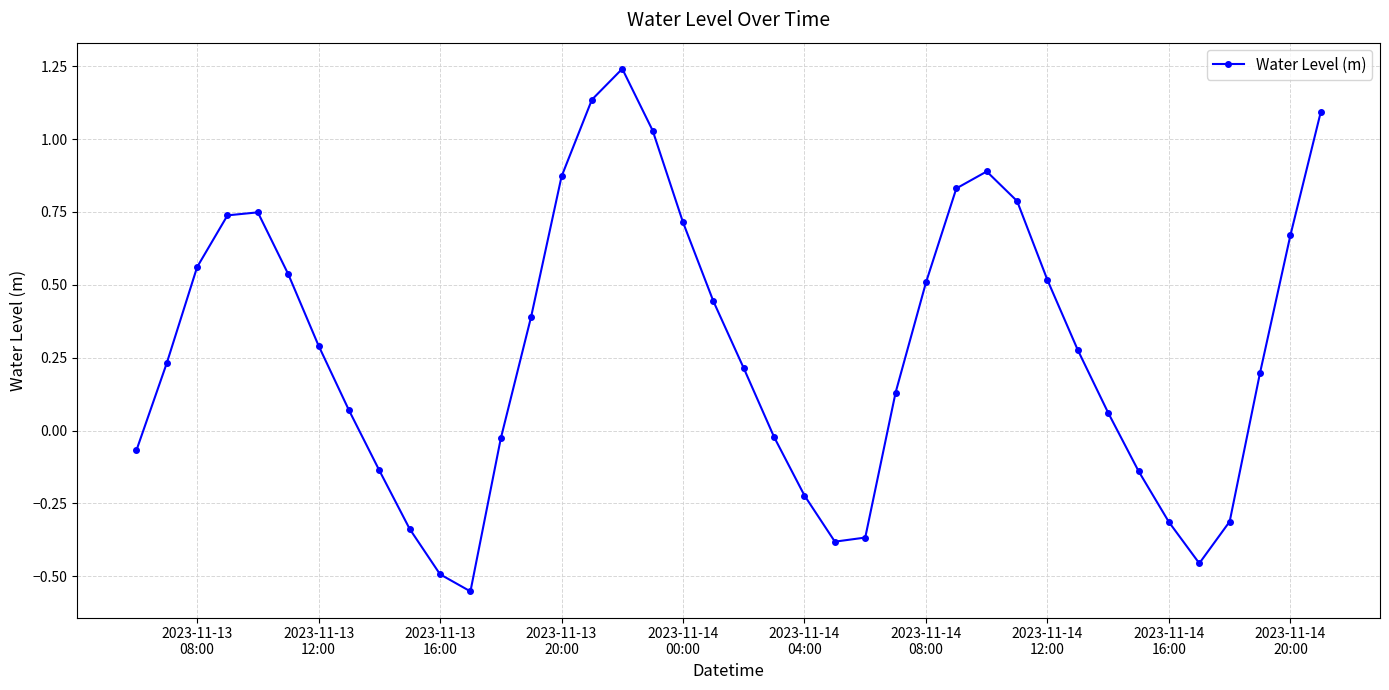

How many values are below 0?

14